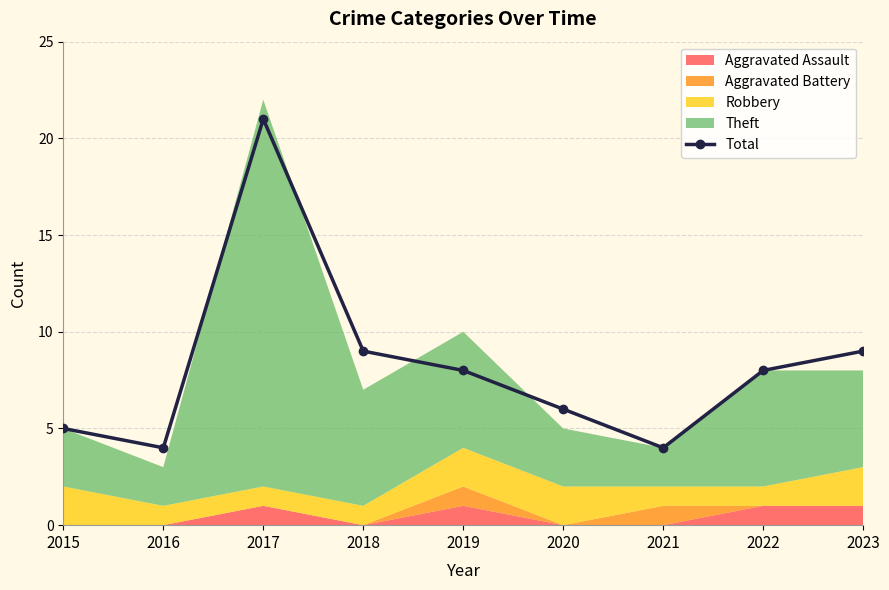

Reading right to left, transcribe all the data shown in this chart.

9	8	4	6	8	9	21	4	5